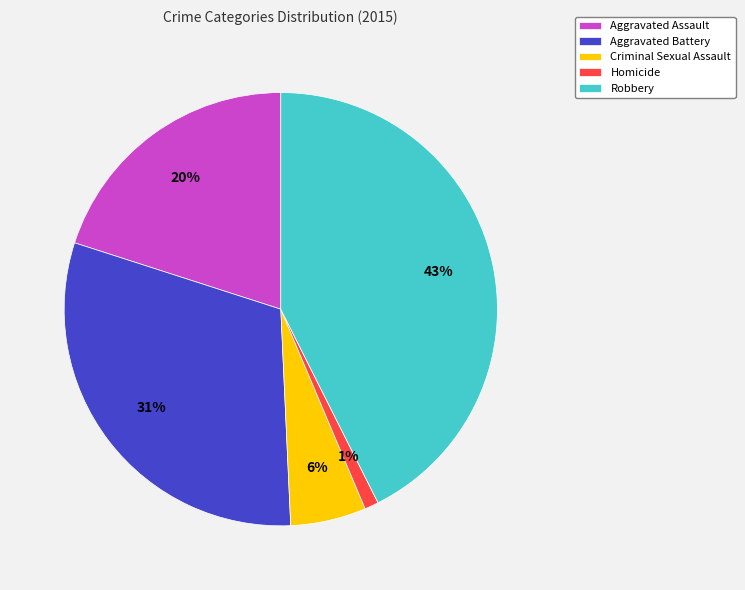

Does Aggravated Battery account for over 50% of the chart?

No